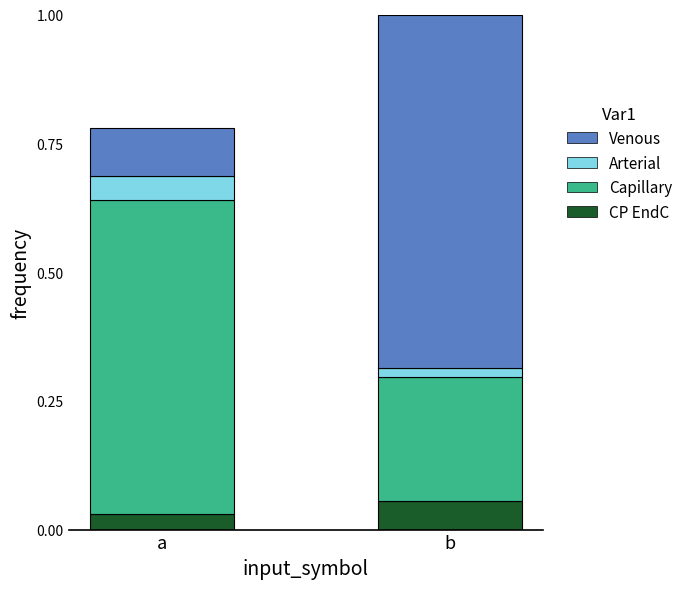

At which category is the sum across all series the highest?

b